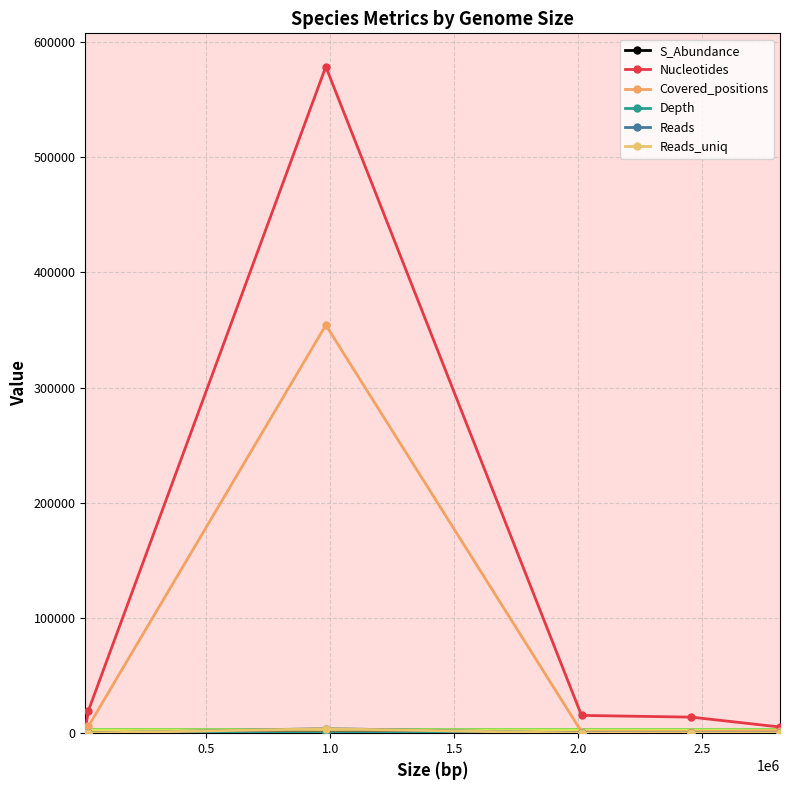

Does the chart have visible grid lines?

Yes